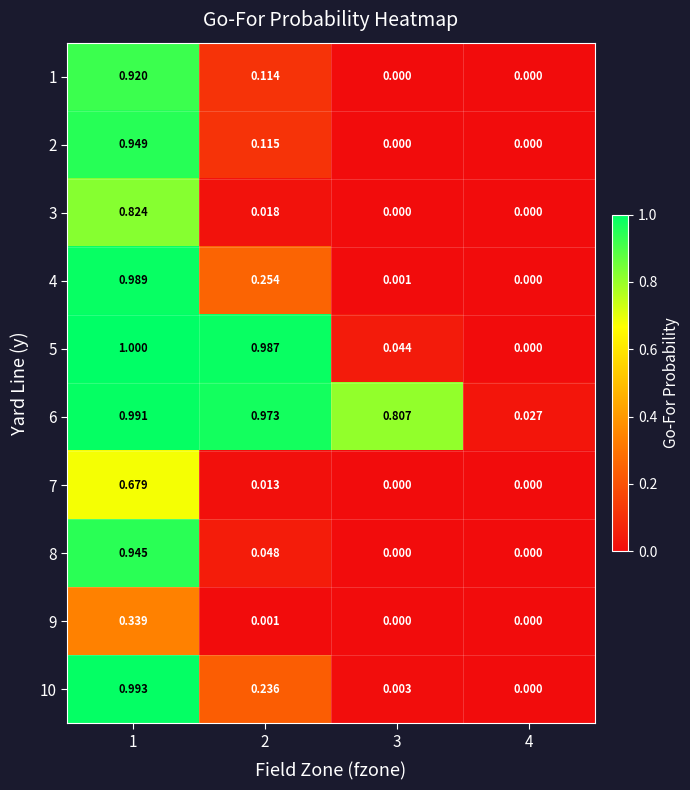

Is the value of 10 at 3 greater than the value of 7 at 2?

No